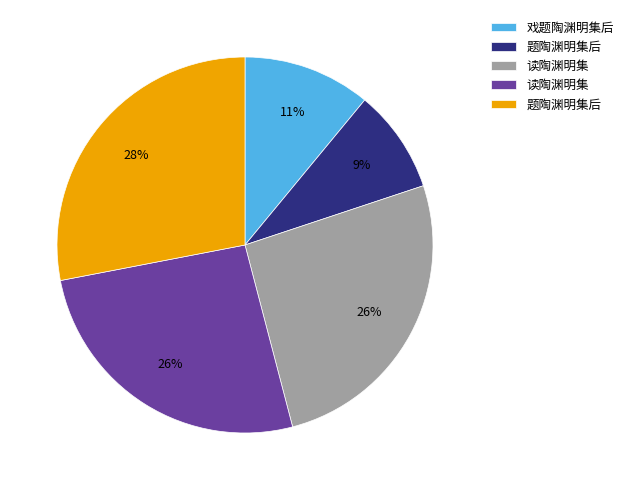

Is there any slice that represents more than half of the pie?

No